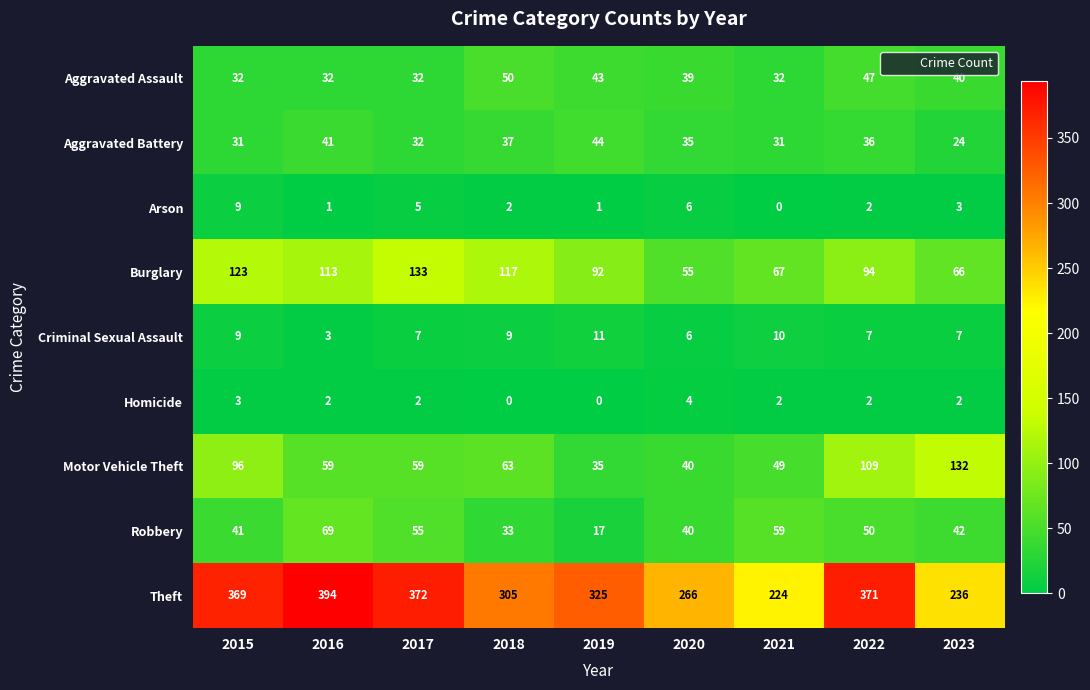

At which category is the sum across all series the highest?

2022